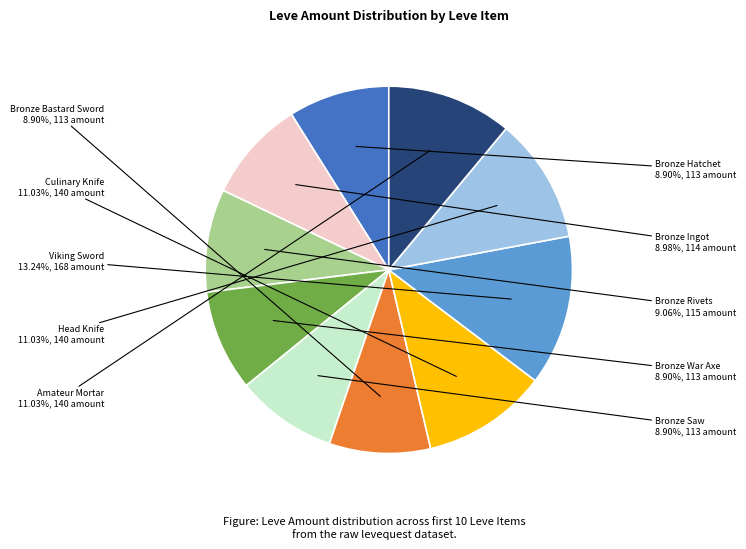

Is the sum of Bronze Ingot and Bronze Saw greater than half?

No